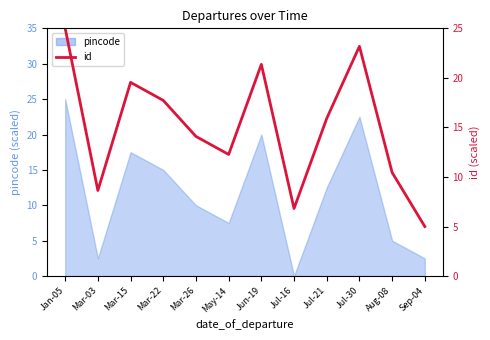

At which label is the value closest to 15?

Jul-21